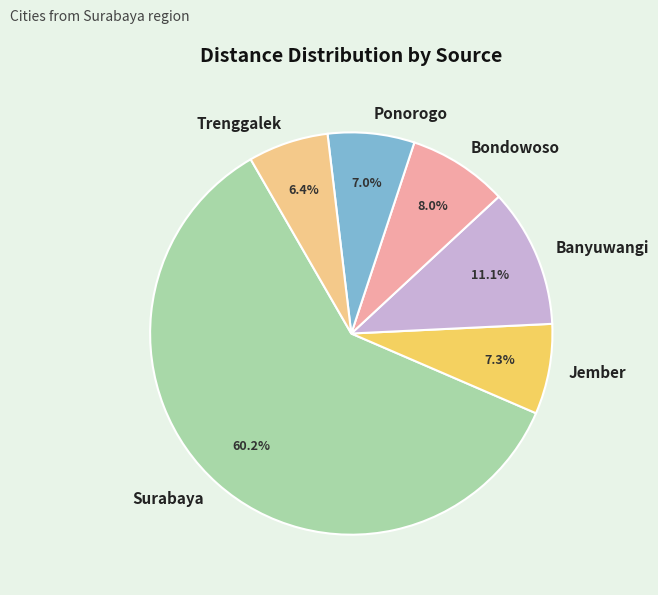

Count the number of slices in the pie.

6